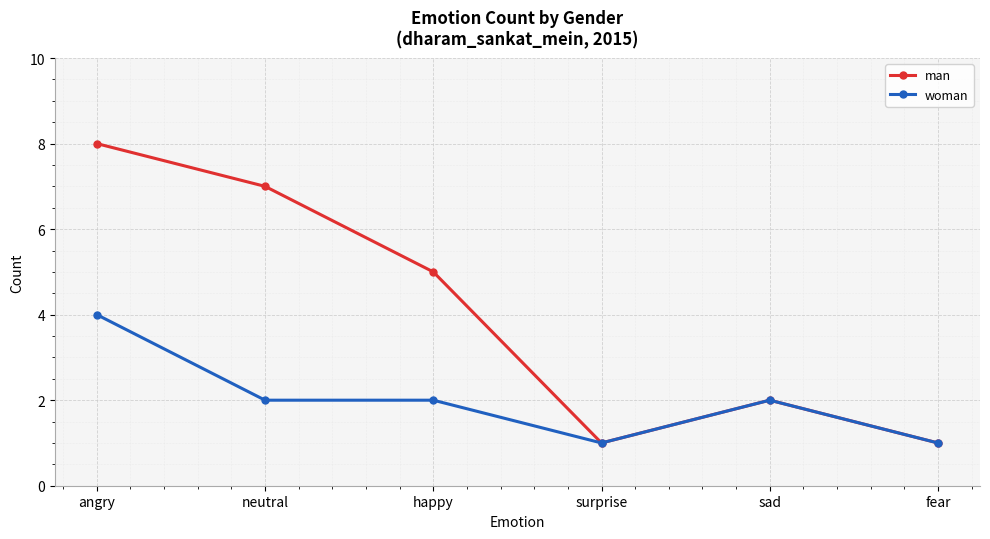

Is this an area chart (filled region under the line)?

No